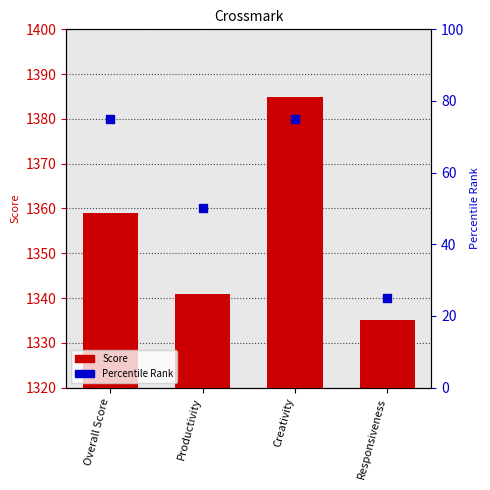

At how many categories does at least one series exceed 782?

4